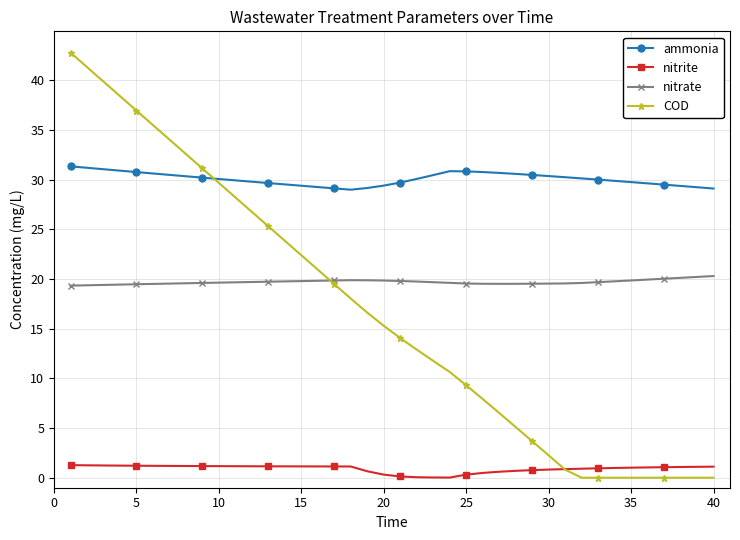

What is the lowest value of the nitrate series?

19.3